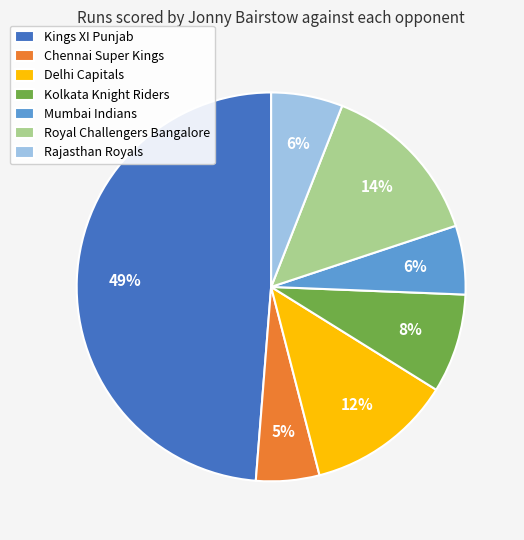

Do Kolkata Knight Riders and Kings XI Punjab together represent more than half of the pie?

Yes